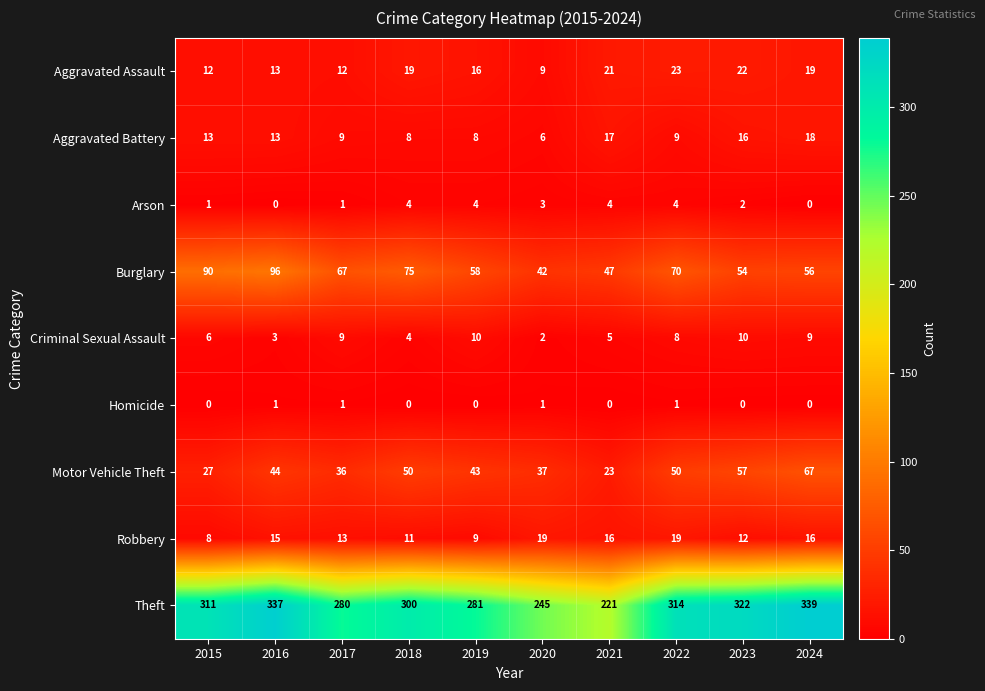

What is the spread (max minus min) of values at 2015?

311